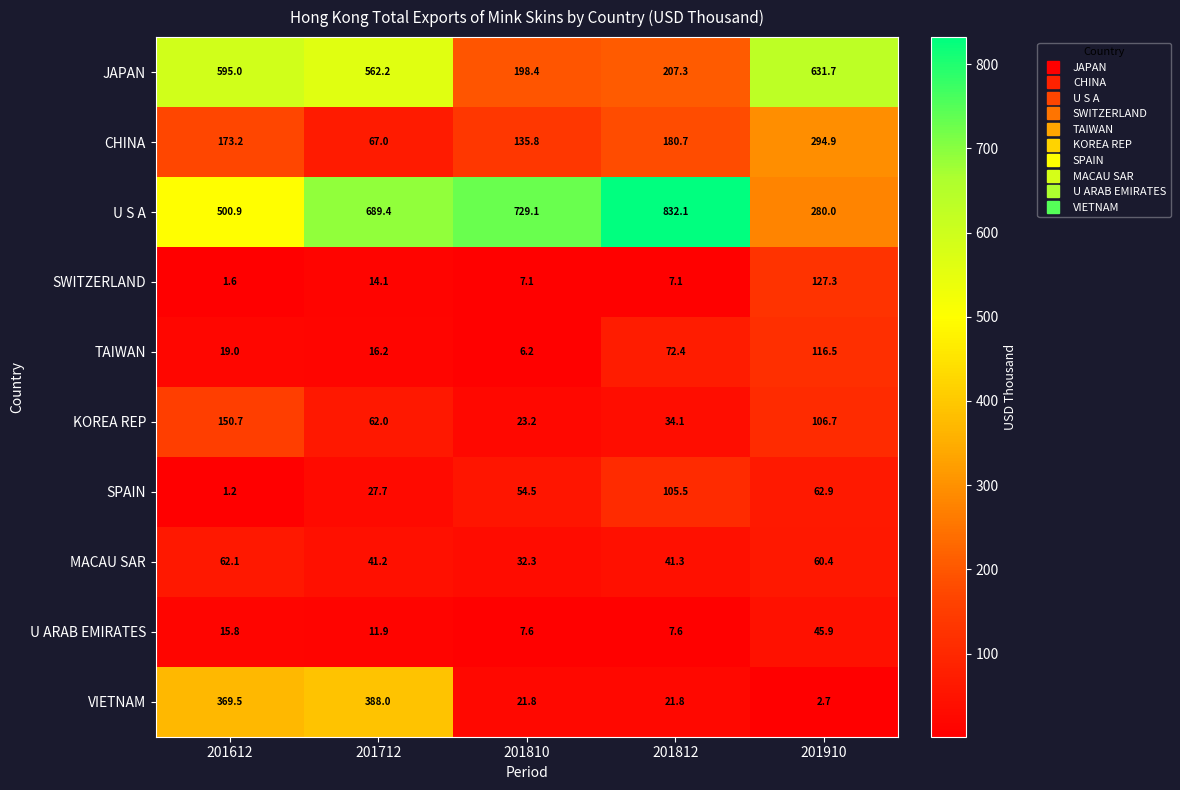

What is the average value of the U S A series?

606.3